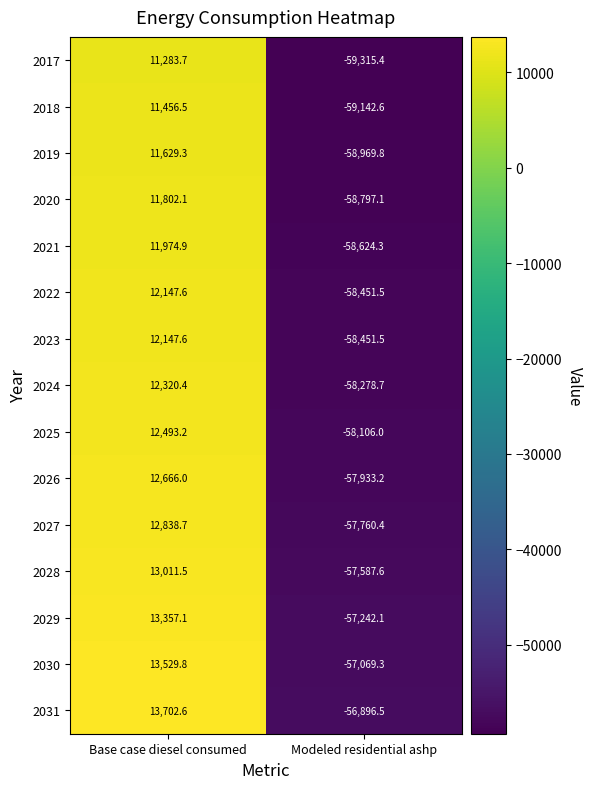

At which category is the sum across all series the highest?

Base case diesel consumed